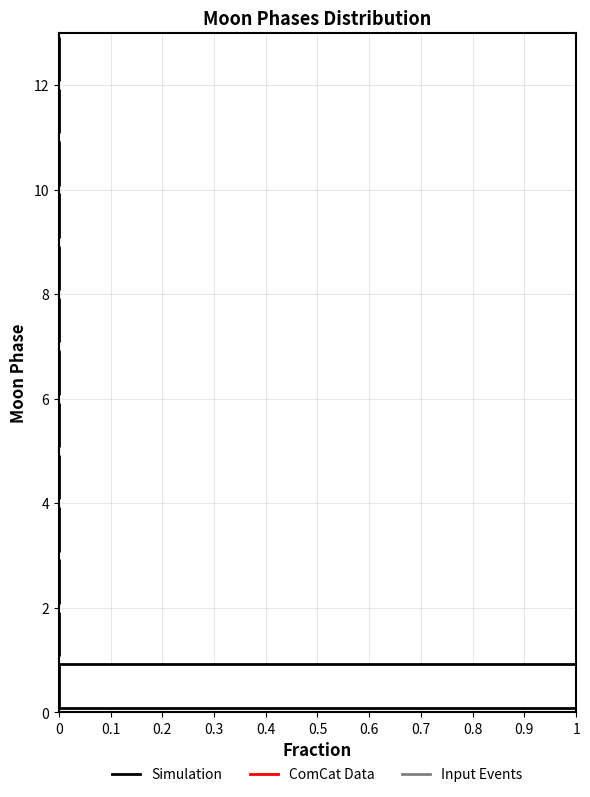

Over which range of the y-axis is the bar longest?

0 to 1